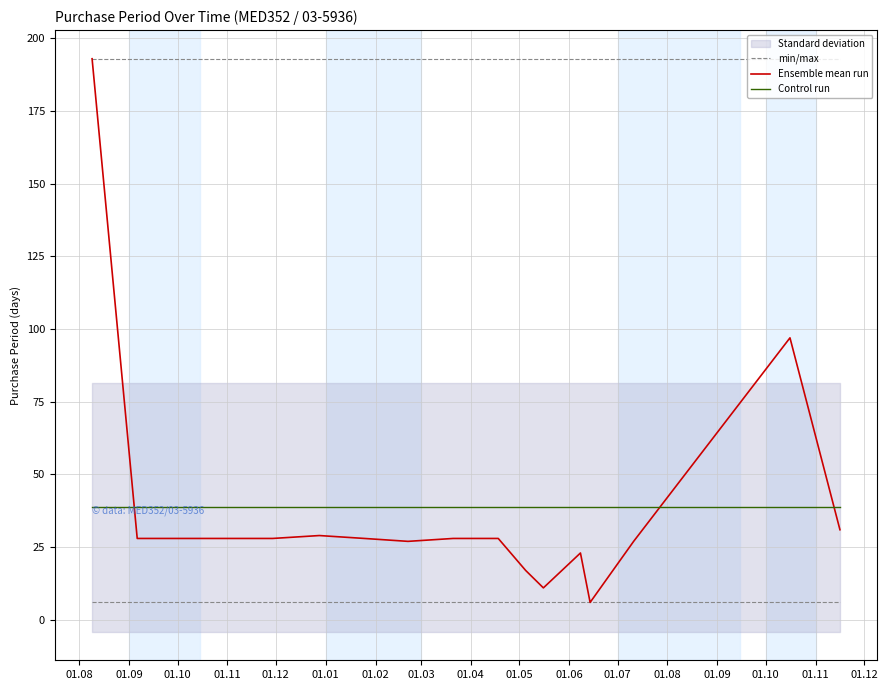

What is the lowest value of the min/max series?

193.0